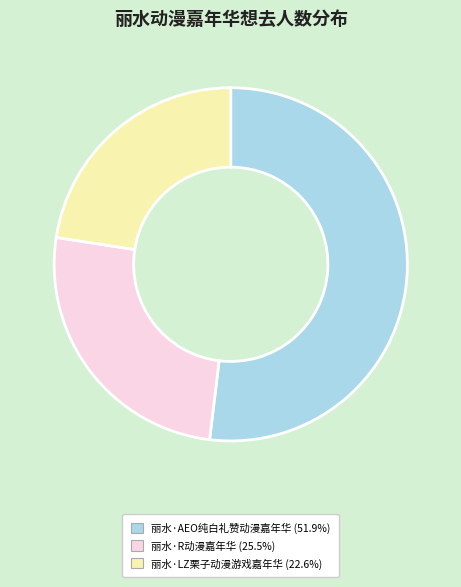

Approximately how many times larger is the value at 丽水·R动漫嘉年华 compared to 丽水·AEO纯白礼赞动漫嘉年华?

0.5